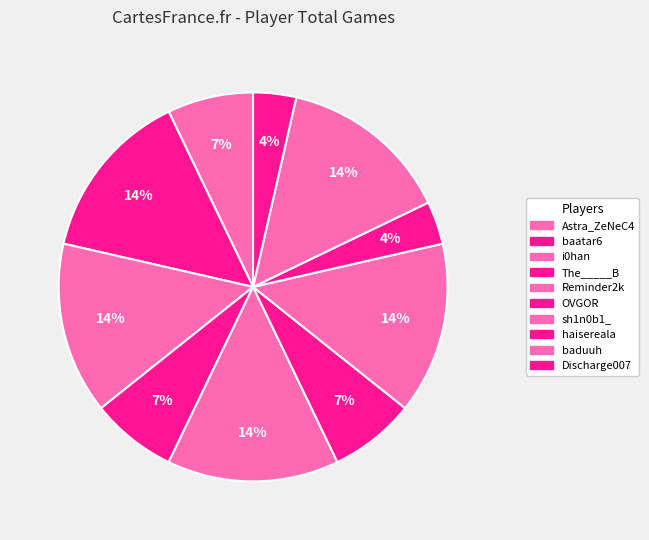

Does baduuh account for over 50% of the chart?

No